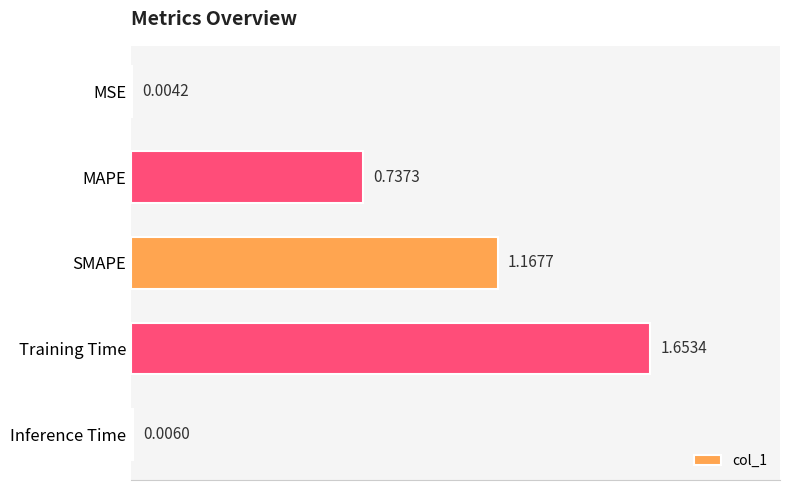

At which category does the chart reach its peak across all series?

Training Time